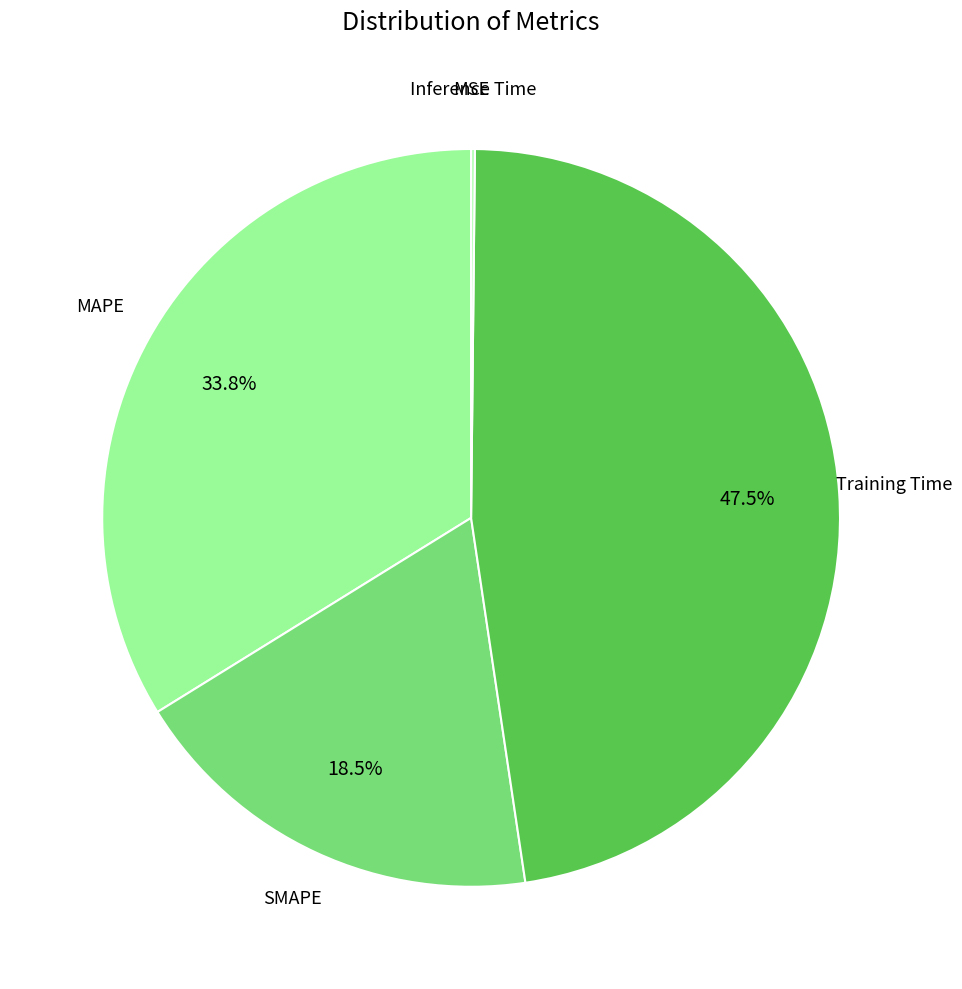

Count the number of slices in the pie.

5